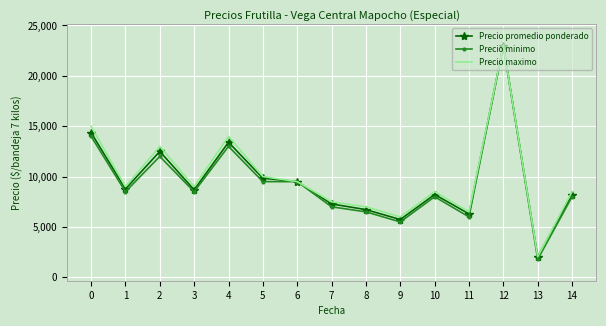

What is the maximum value for Precio promedio ponderado?

23000